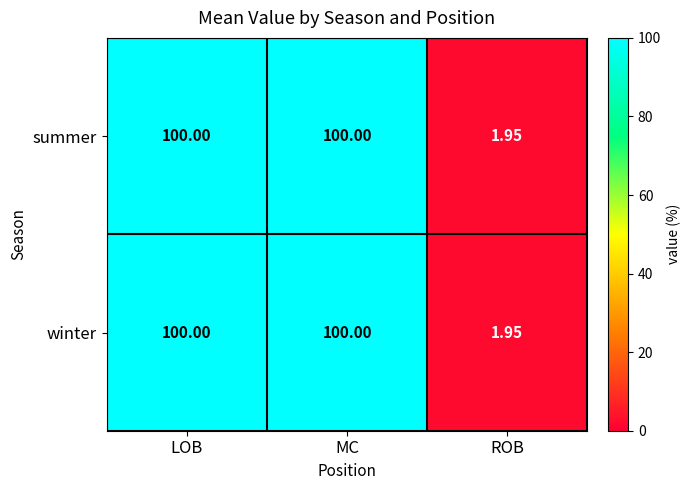

At which label is summer closest to 50?

ROB